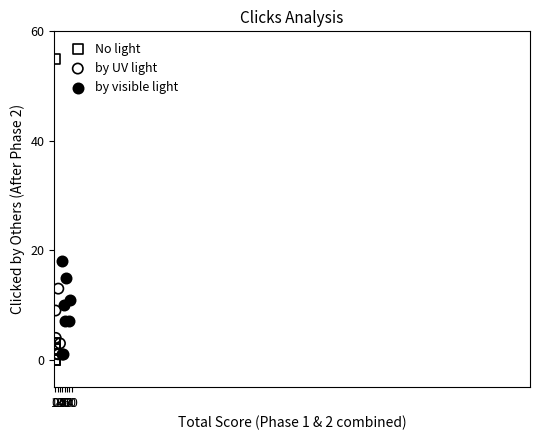

Which series contains the highest Y value?

No light